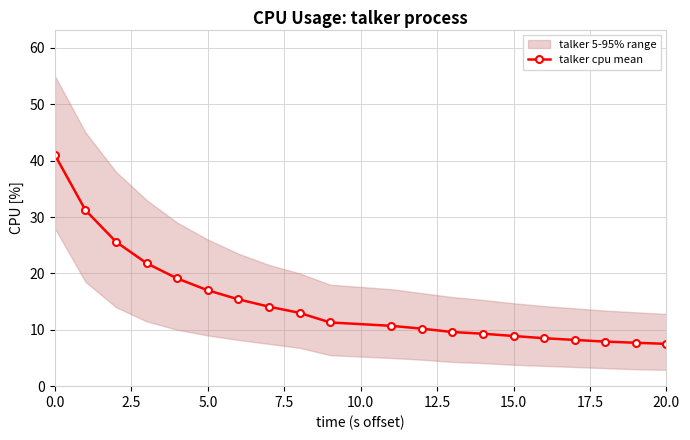

What is the minimum value for talker cpu mean?

7.5